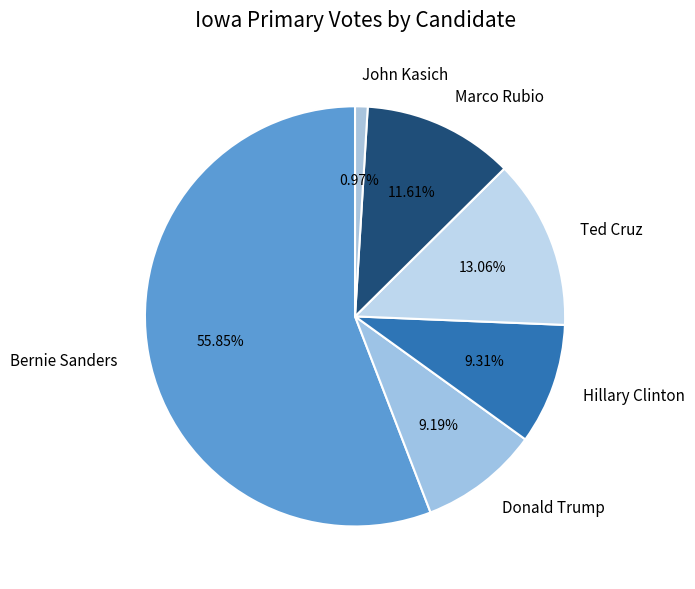

Does any single category account for the majority?

Yes